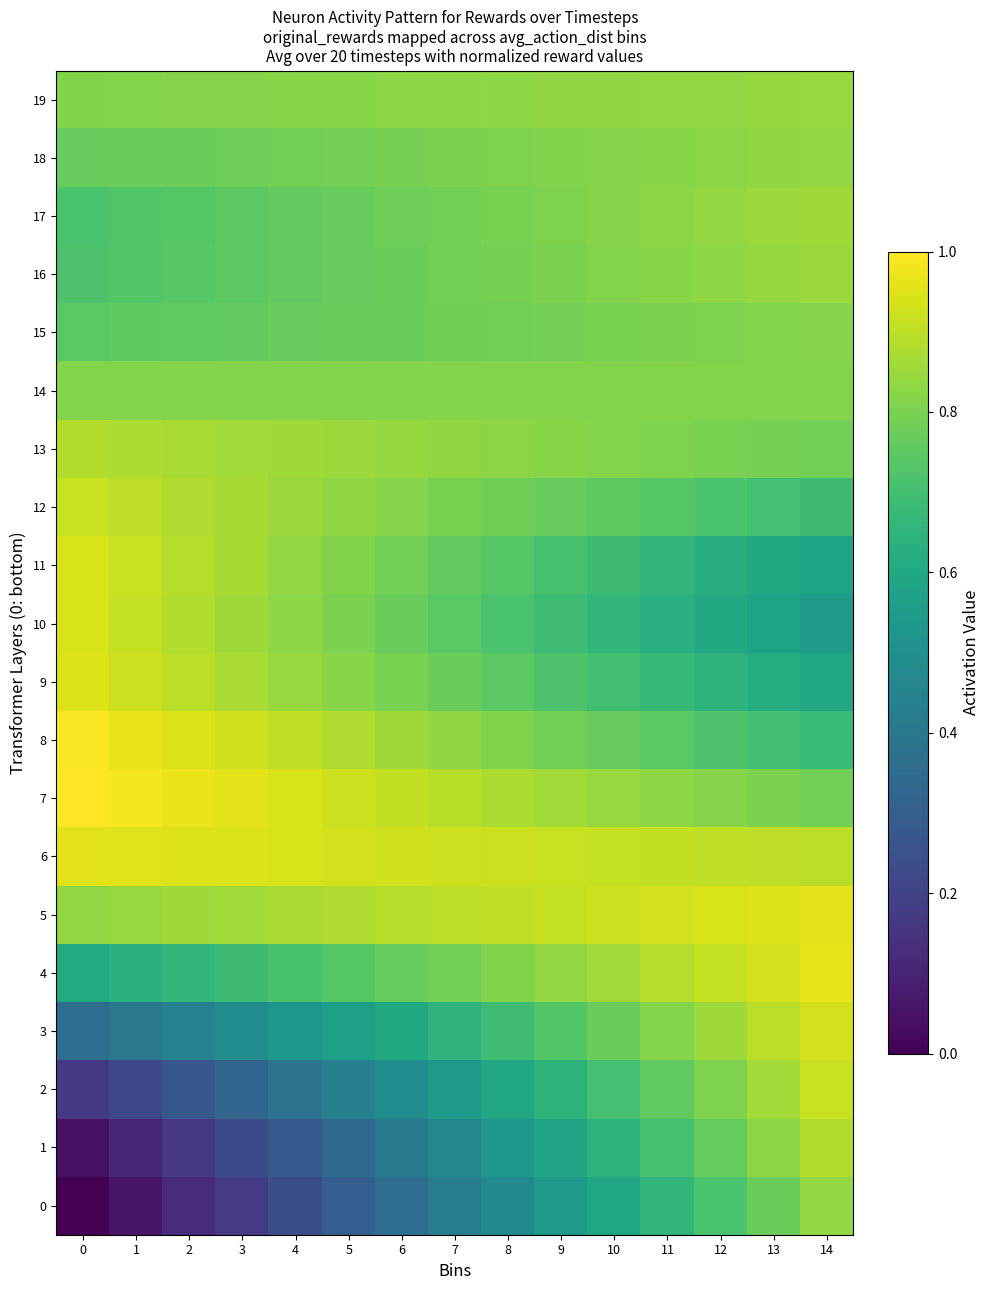

Reading right to left, what are all the values shown in this chart?

0: 14=0.8	13=0.8	12=0.7	11=0.7	10=0.6	9=0.5	8=0.5	7=0.4	6=0.4	5=0.3	4=0.2	3=0.2	2=0.1	1=0.1	0=0.0
1: 14=0.9	13=0.8	12=0.8	11=0.7	10=0.6	9=0.6	8=0.5	7=0.5	6=0.4	5=0.3	4=0.3	3=0.2	2=0.2	1=0.1	0=0.0
2: 14=0.9	13=0.9	12=0.8	11=0.8	10=0.7	9=0.6	8=0.6	7=0.5	6=0.5	5=0.4	4=0.4	3=0.3	2=0.3	1=0.2	0=0.2
3: 14=0.9	13=0.9	12=0.9	11=0.8	10=0.8	9=0.7	8=0.7	7=0.6	6=0.6	5=0.6	4=0.5	3=0.5	2=0.4	1=0.4	0=0.4
4: 14=1.0	13=0.9	12=0.9	11=0.9	10=0.9	9=0.8	8=0.8	7=0.8	6=0.8	5=0.7	4=0.7	3=0.7	2=0.7	1=0.6	0=0.6
5: 14=1.0	13=0.9	12=0.9	11=0.9	10=0.9	9=0.9	8=0.9	7=0.9	6=0.9	5=0.9	4=0.9	3=0.9	2=0.9	1=0.8	0=0.8
6: 14=0.9	13=0.9	12=0.9	11=0.9	10=0.9	9=0.9	8=0.9	7=0.9	6=0.9	5=0.9	4=0.9	3=0.9	2=0.9	1=1.0	0=1.0
7: 14=0.8	13=0.8	12=0.8	11=0.8	10=0.8	9=0.9	8=0.9	7=0.9	6=0.9	5=0.9	4=0.9	3=1.0	2=1.0	1=1.0	0=1.0
8: 14=0.7	13=0.7	12=0.7	11=0.7	10=0.8	9=0.8	8=0.8	7=0.8	6=0.9	5=0.9	4=0.9	3=0.9	2=0.9	1=1.0	0=1.0
9: 14=0.6	13=0.6	12=0.6	11=0.7	10=0.7	9=0.7	8=0.7	7=0.8	6=0.8	5=0.8	4=0.8	3=0.9	2=0.9	1=0.9	0=0.9
10: 14=0.6	13=0.6	12=0.6	11=0.6	10=0.7	9=0.7	8=0.7	7=0.7	6=0.8	5=0.8	4=0.8	3=0.9	2=0.9	1=0.9	0=0.9
11: 14=0.6	13=0.6	12=0.6	11=0.7	10=0.7	9=0.7	8=0.7	7=0.8	6=0.8	5=0.8	4=0.8	3=0.9	2=0.9	1=0.9	0=0.9
12: 14=0.7	13=0.7	12=0.7	11=0.7	10=0.8	9=0.8	8=0.8	7=0.8	6=0.8	5=0.8	4=0.8	3=0.9	2=0.9	1=0.9	0=0.9
13: 14=0.8	13=0.8	12=0.8	11=0.8	10=0.8	9=0.8	8=0.8	7=0.8	6=0.8	5=0.8	4=0.9	3=0.9	2=0.9	1=0.9	0=0.9
14: 14=0.8	13=0.8	12=0.8	11=0.8	10=0.8	9=0.8	8=0.8	7=0.8	6=0.8	5=0.8	4=0.8	3=0.8	2=0.8	1=0.8	0=0.8
15: 14=0.8	13=0.8	12=0.8	11=0.8	10=0.8	9=0.8	8=0.8	7=0.8	6=0.8	5=0.8	4=0.8	3=0.8	2=0.8	1=0.8	0=0.7
16: 14=0.8	13=0.8	12=0.8	11=0.8	10=0.8	9=0.8	8=0.8	7=0.8	6=0.8	5=0.8	4=0.8	3=0.7	2=0.7	1=0.7	0=0.7
17: 14=0.9	13=0.8	12=0.8	11=0.8	10=0.8	9=0.8	8=0.8	7=0.8	6=0.8	5=0.8	4=0.8	3=0.7	2=0.7	1=0.7	0=0.7
18: 14=0.8	13=0.8	12=0.8	11=0.8	10=0.8	9=0.8	8=0.8	7=0.8	6=0.8	5=0.8	4=0.8	3=0.8	2=0.8	1=0.8	0=0.8
19: 14=0.8	13=0.8	12=0.8	11=0.8	10=0.8	9=0.8	8=0.8	7=0.8	6=0.8	5=0.8	4=0.8	3=0.8	2=0.8	1=0.8	0=0.8